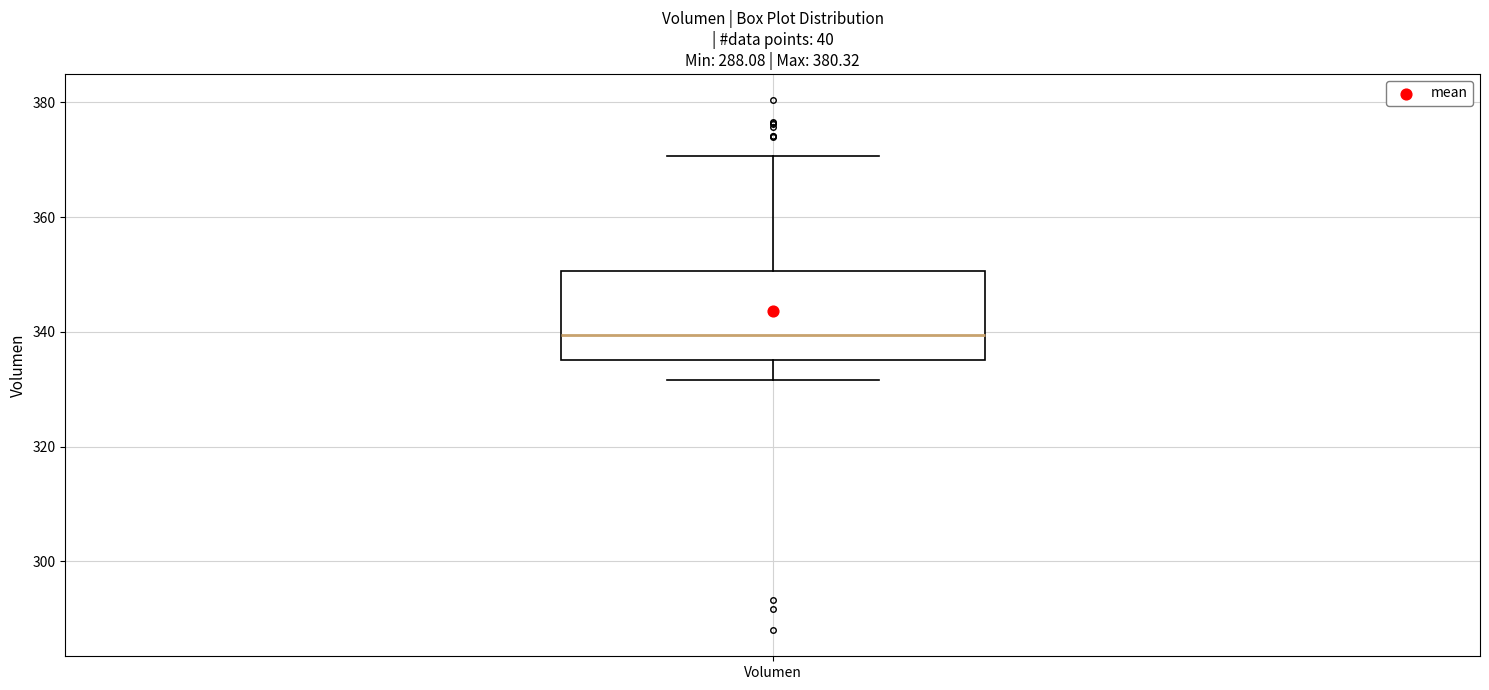

Read this box plot against the y-axis: the position of the median line, the range covered by the box, and the ends of both whiskers. The values are not printed on the chart, so give them approximately, as read against the axis.

median 340, box 336 to 350, whiskers 332 to 370